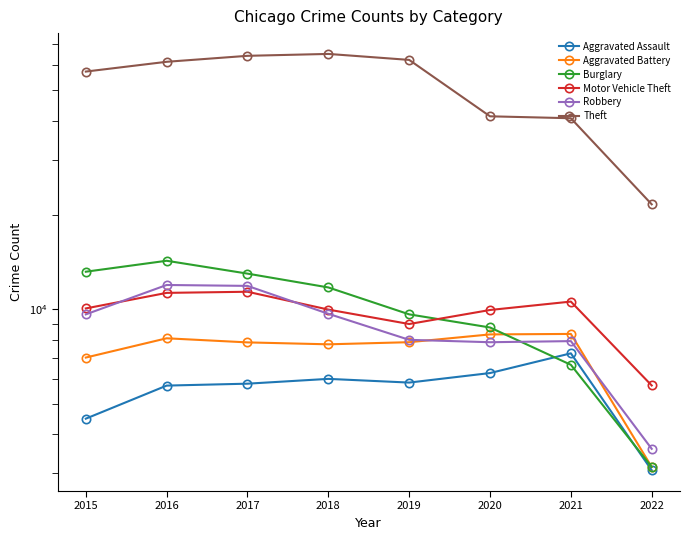

The value of Robbery at 2019 is 7994. True or false?

True